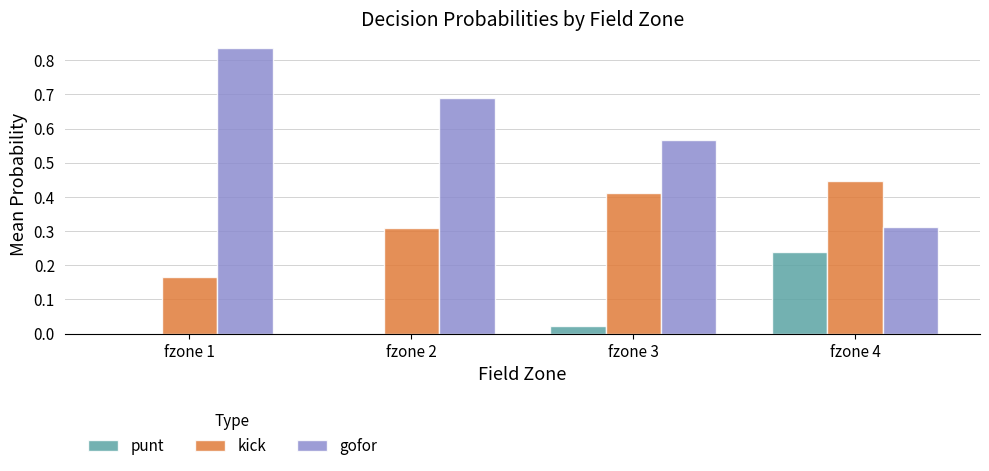

Is it true that gofor equals 0.1 at fzone 4?

False